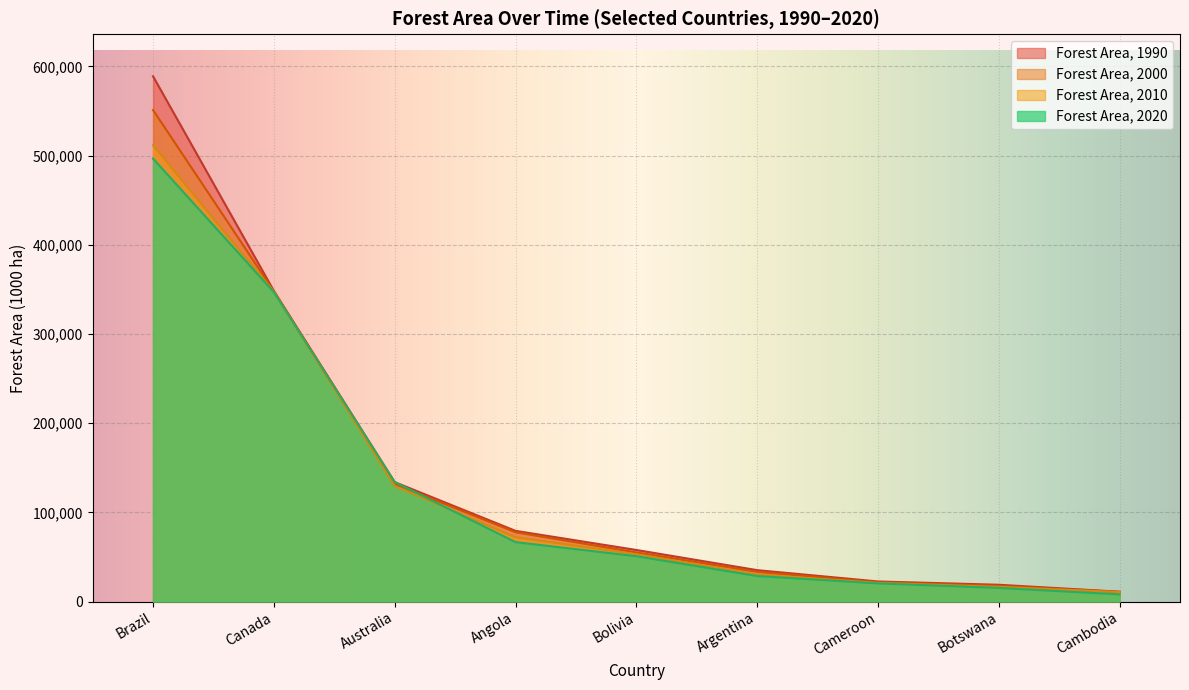

How many lines are shown in the chart?

4